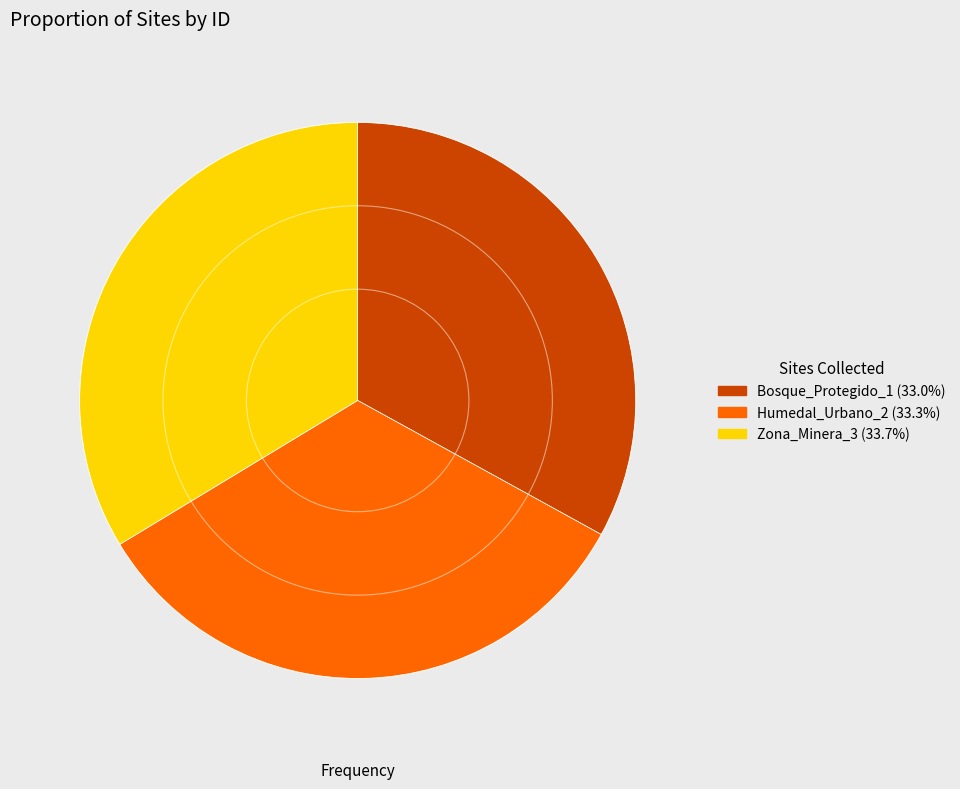

Is there a majority slice in this chart?

No